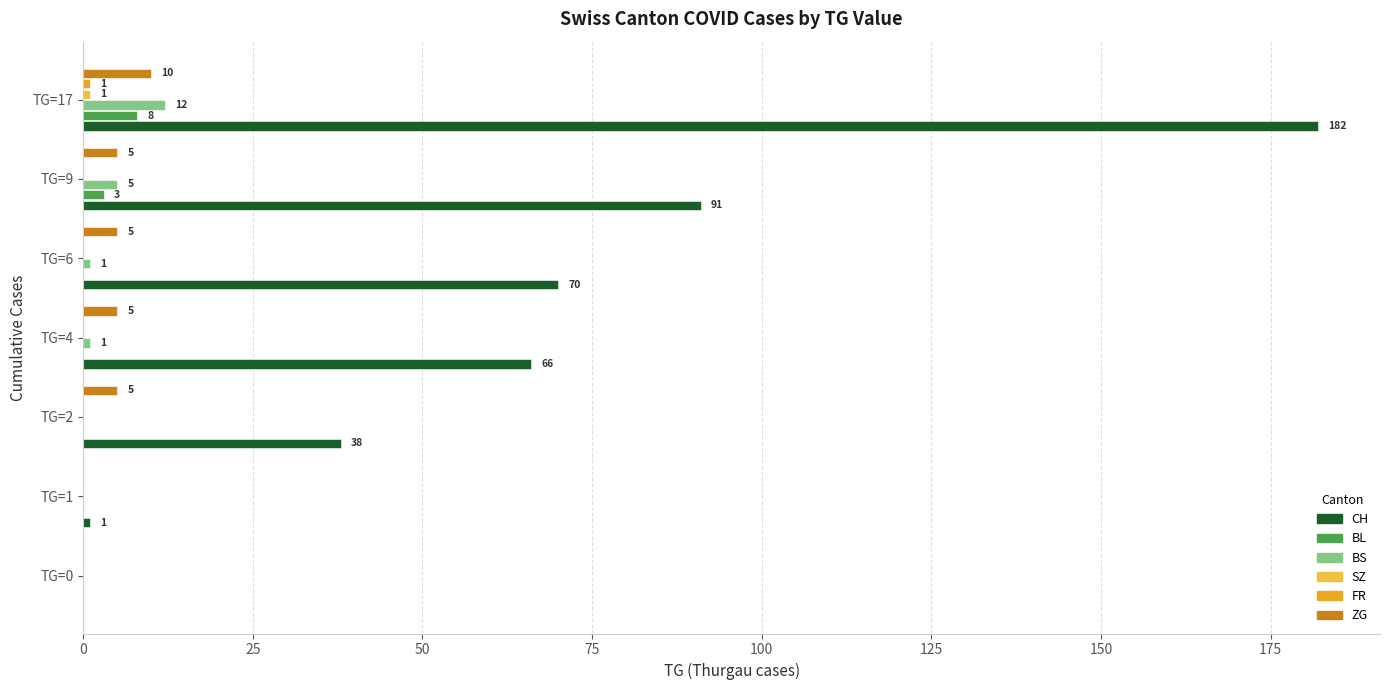

True or false: ZG has a value of 5 at TG=9.

True